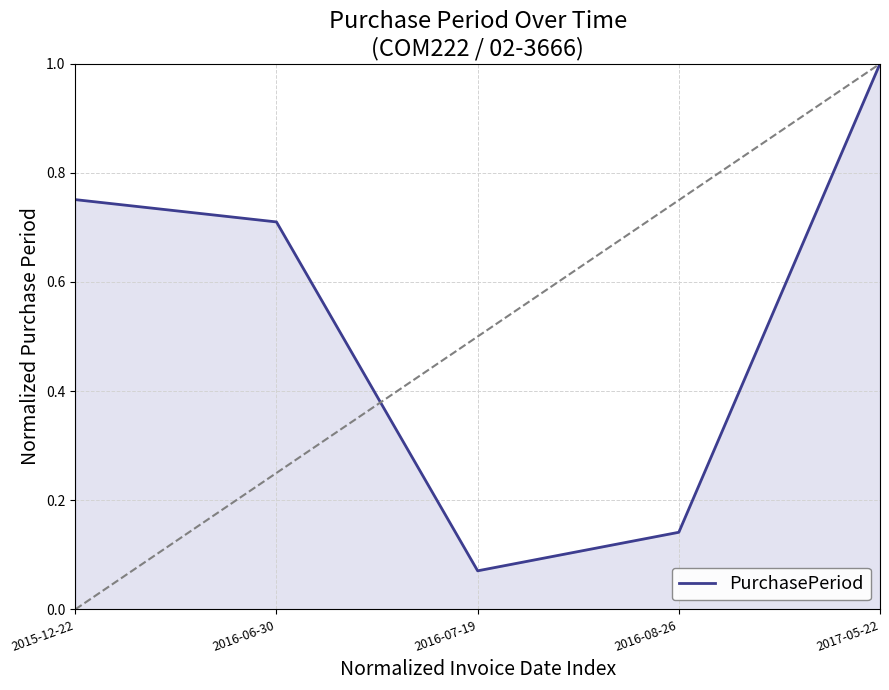

Does the chart display data point markers on the line(s)?

No